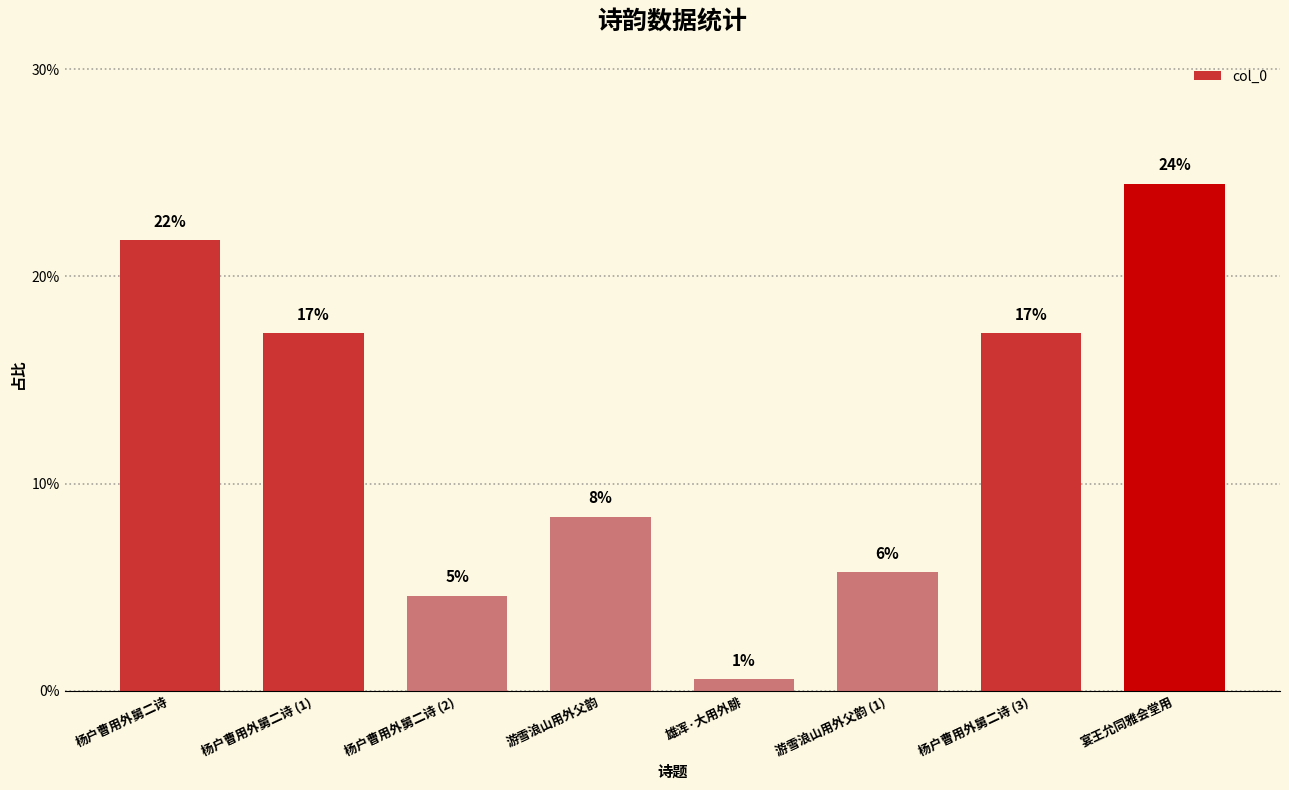

The value at 杨户曹用外舅二诗 is 7.6. True or false?

False